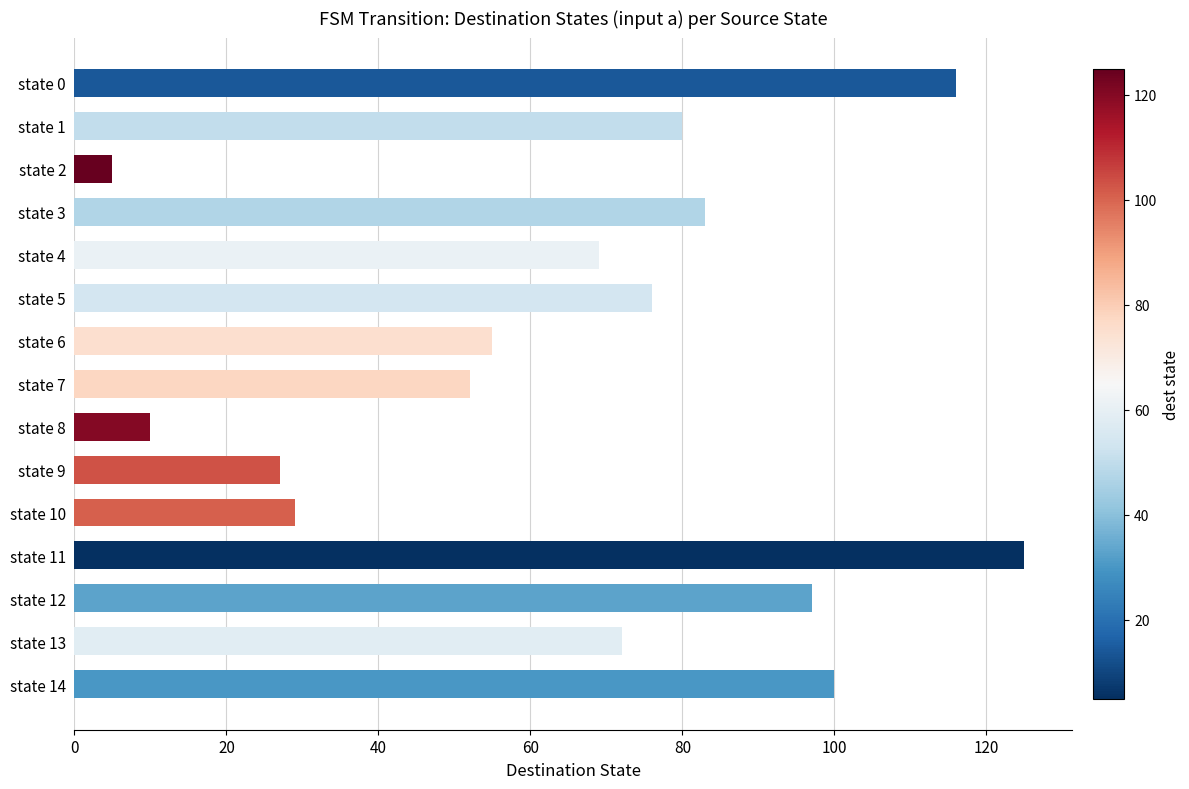

Between state 2 and state 9, which is larger?

state 9